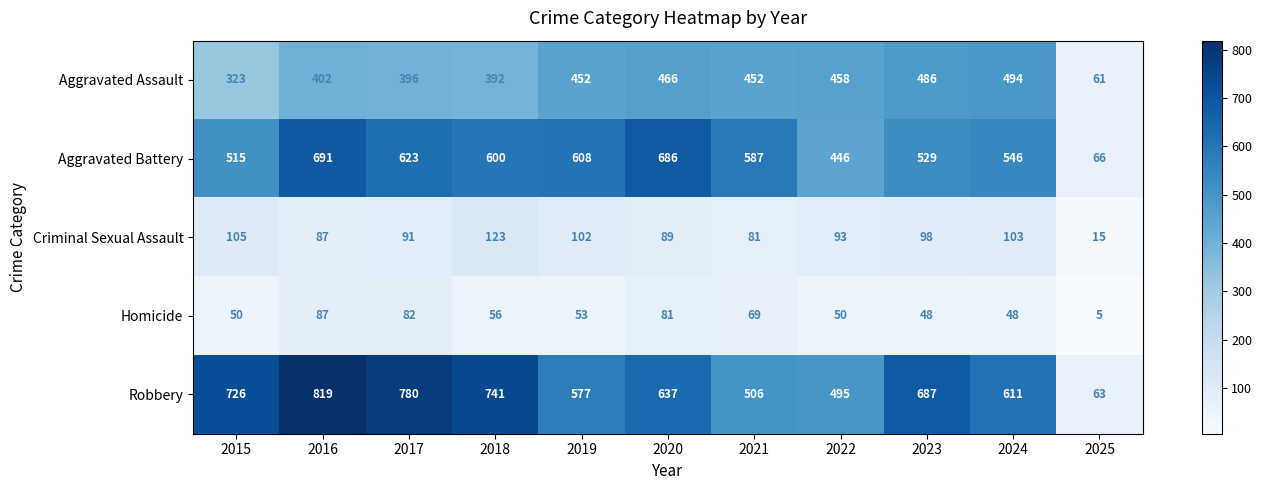

Which series changed the most between 2022 and 2023?

Robbery